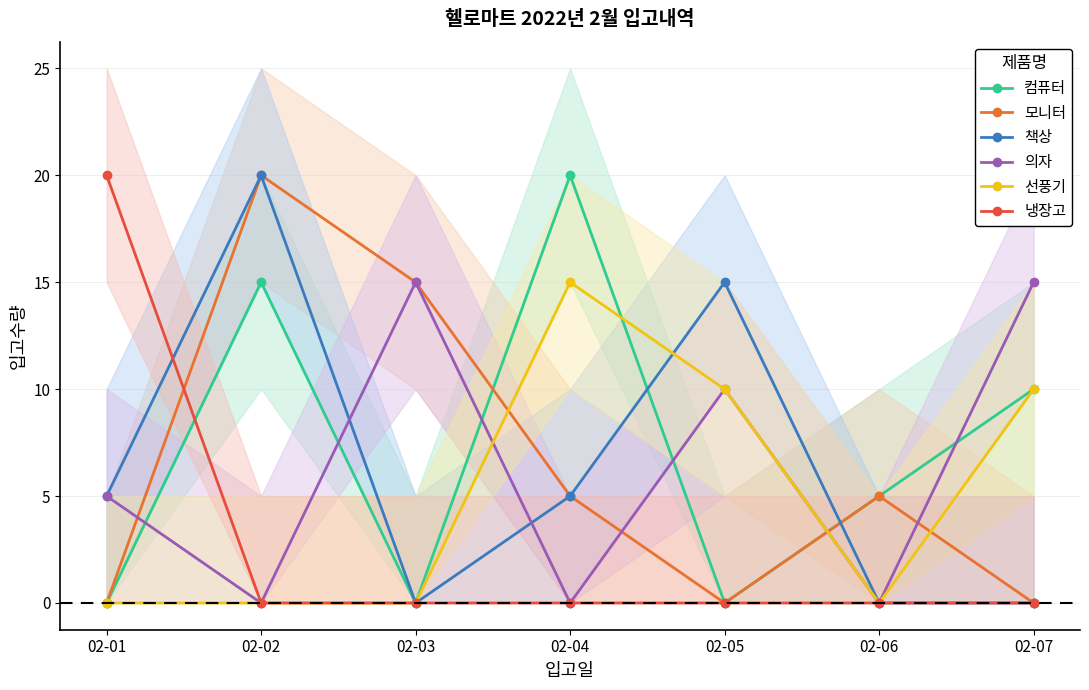

What is the difference between the second highest and second lowest values in the 모니터 series?

15